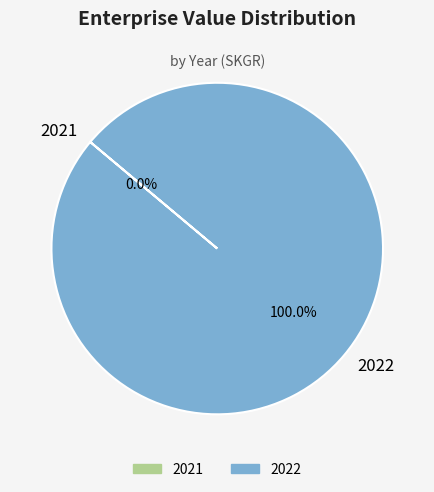

Which slice is the largest?

2022